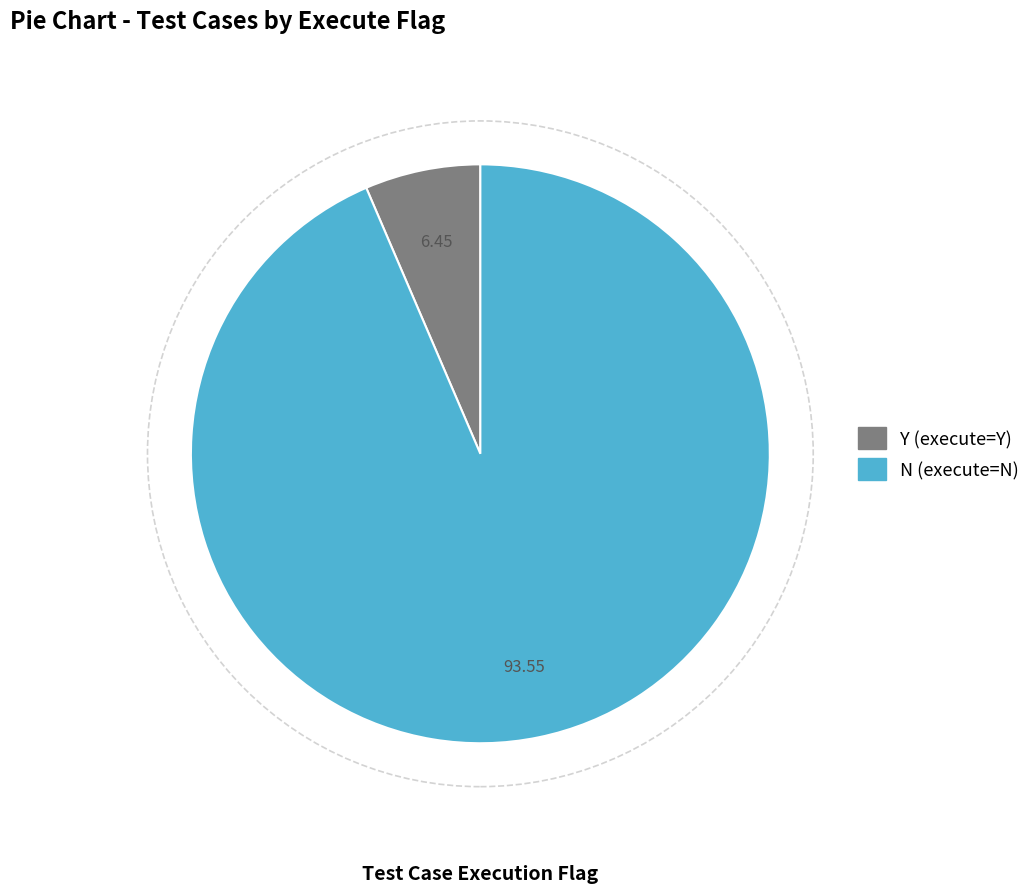

Between N and Y, which is larger?

N